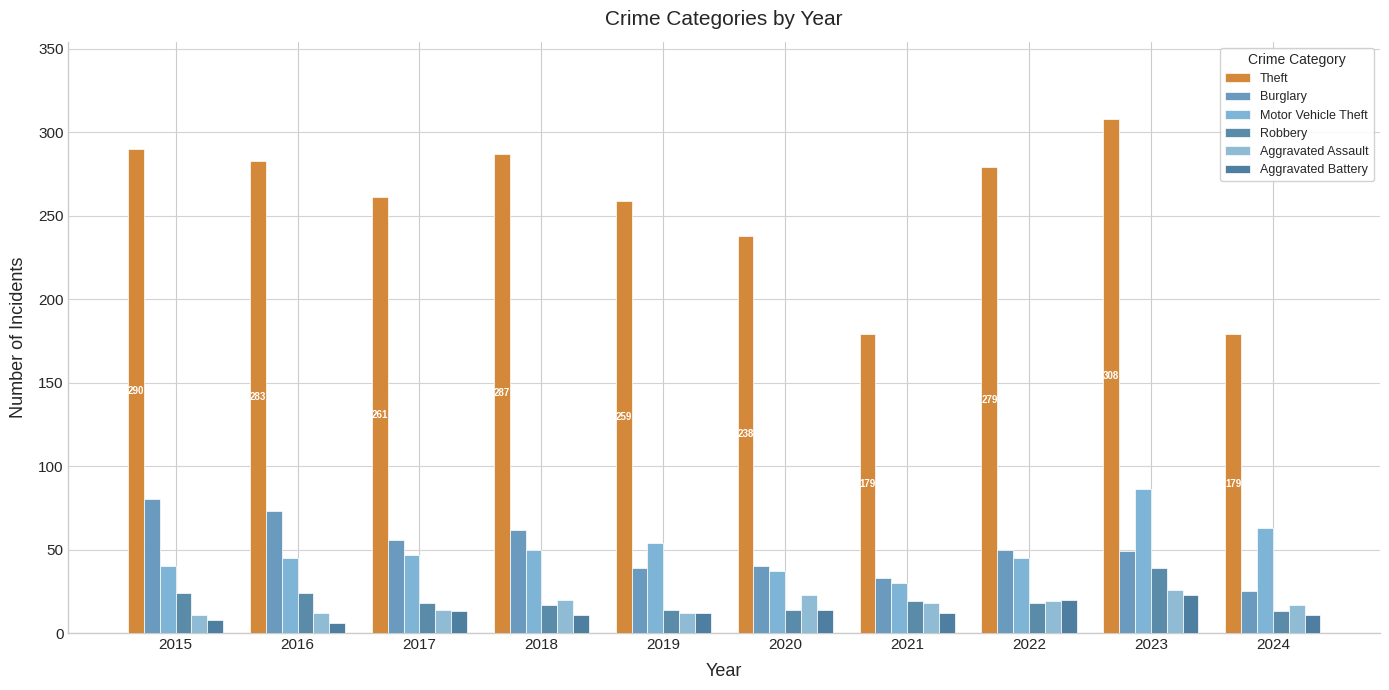

Between 2020 and 2023, which series saw the biggest shift?

Theft